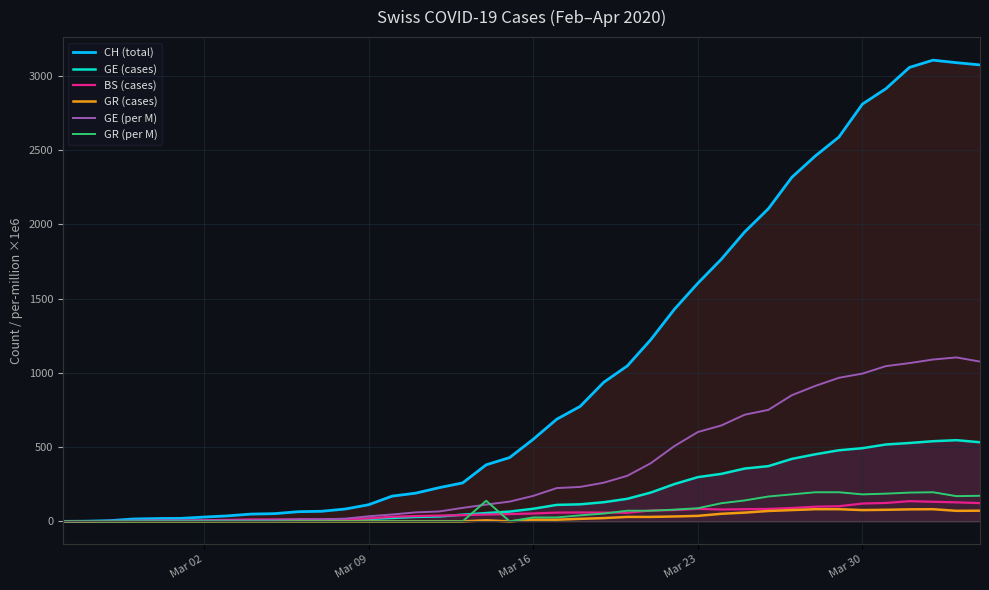

Which series has the widest spread of values?

CH (total)